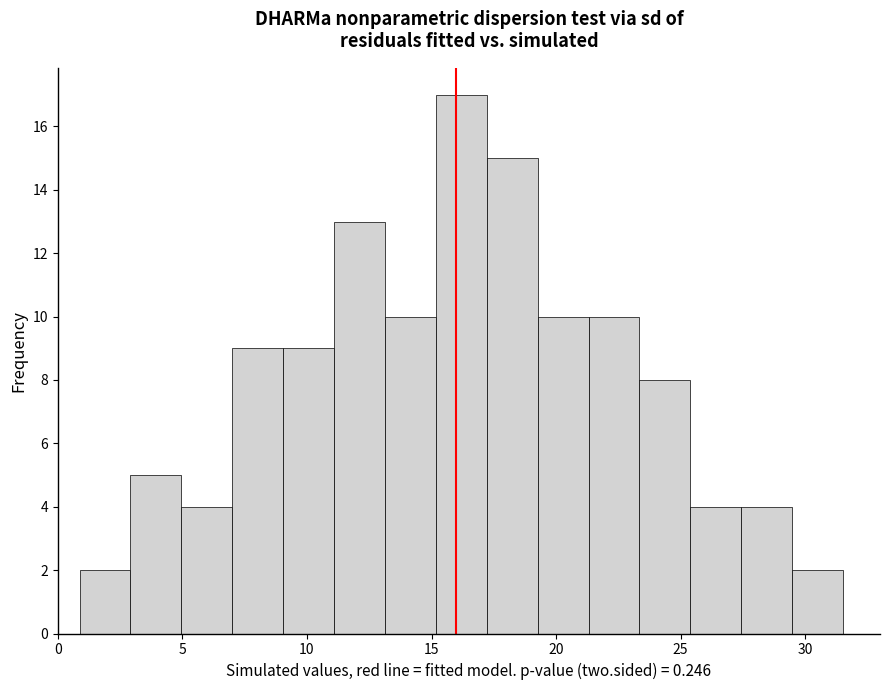

Which range on the x-axis has the tallest bar?

15.0 to 17.0